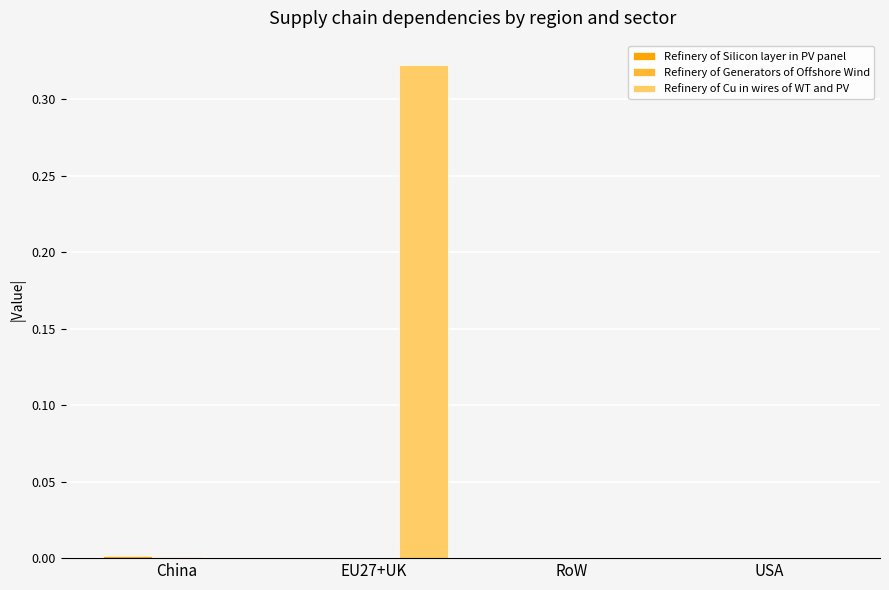

The Refinery of Cu in wires of WT and PV series shows 0.0 at USA. True or false?

True